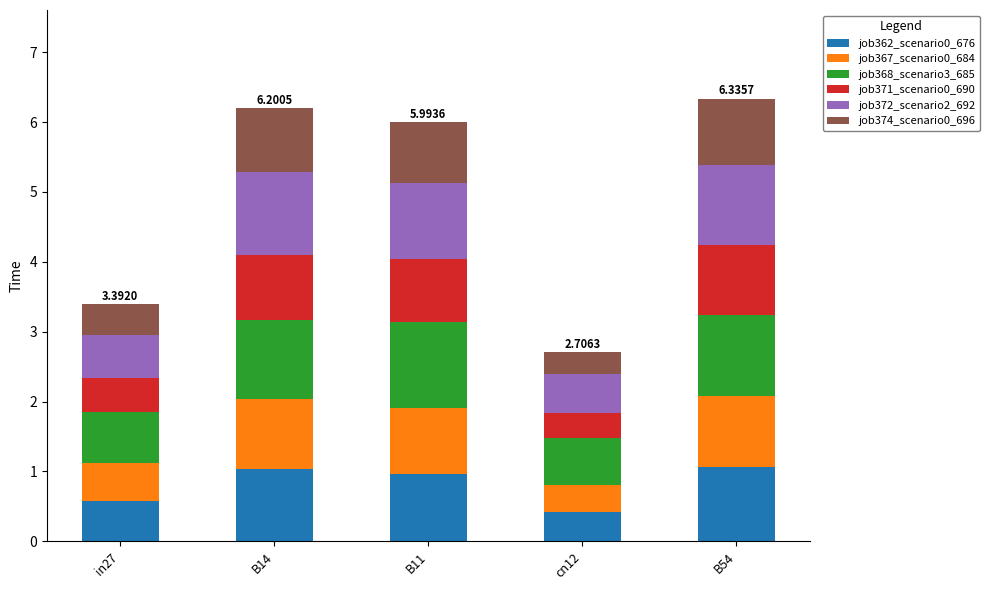

What is the total value across all series at B14?

6.2